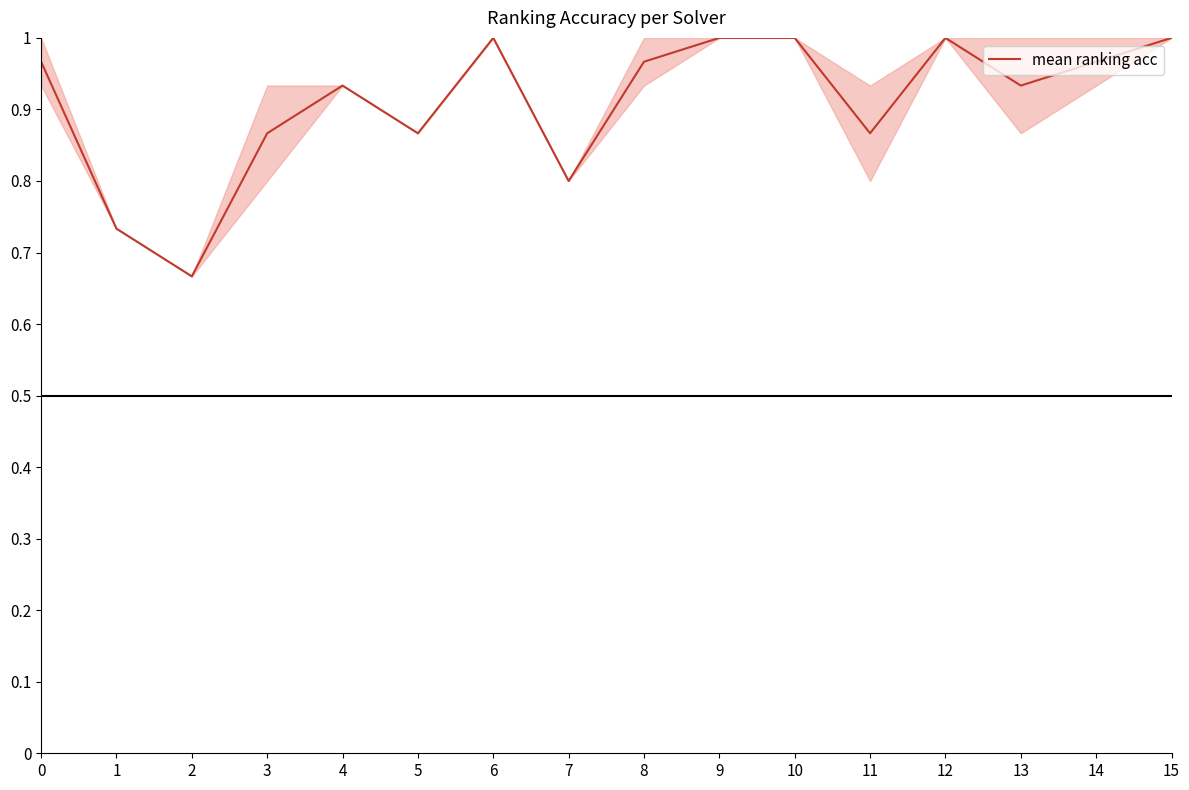

True or false: the data shows 1.0 at 10.

True